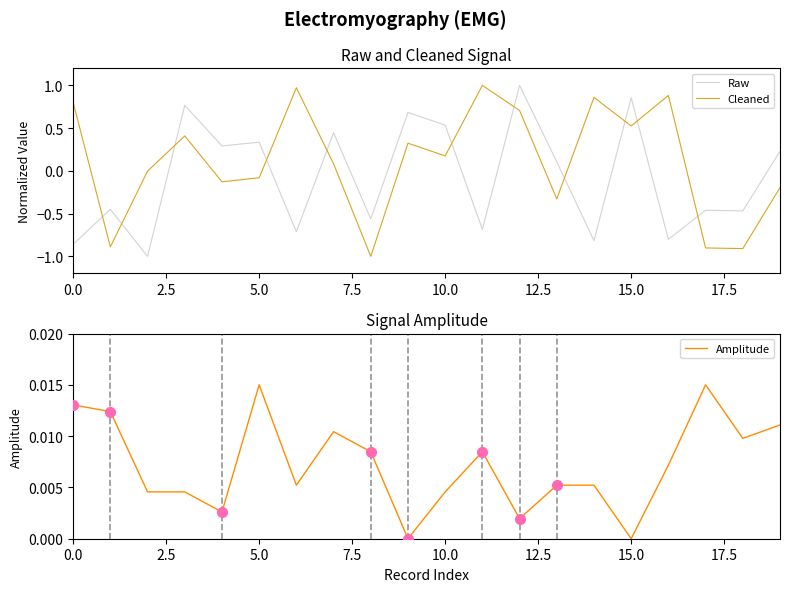

What is the lowest value of the Raw series?

-1.0